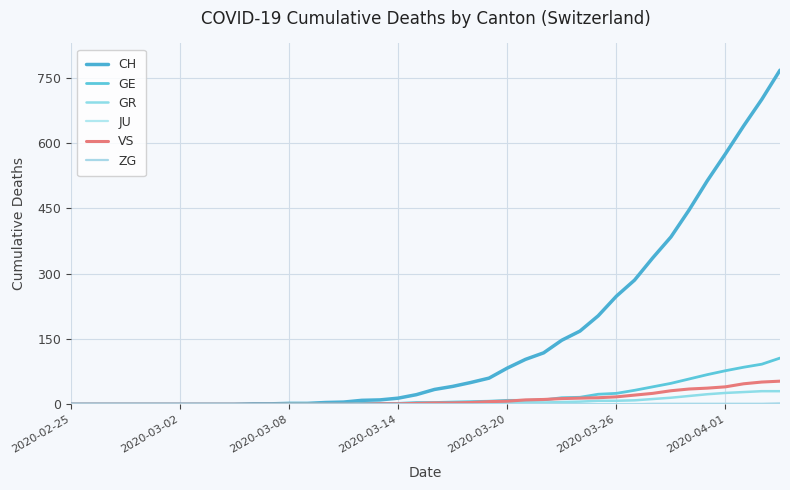

Reading left to right, list all the values displayed in this chart.

CH: 0	0	0	0	0	0	0	0	0	0	1	1	2	2	4	5	9	10	14	22	34	41	50	60	83	103	118	147	168	203	248	285	336	384	446	513	575	639	700	767
GE: 0	0	0	0	0	0	0	0	0	0	0	0	2	2	1	1	2	2	2	4	4	5	6	7	9	9	10	15	16	23	25	32	40	48	58	68	77	85	92	106
GR: 0	0	0	0	0	0	0	0	0	0	0	0	0	0	0	0	0	0	0	0	1	1	1	2	3	4	4	5	6	8	8	9	12	15	19	23	26	28	30	30
JU: 0	0	0	0	0	0	0	0	0	0	0	0	0	0	0	0	0	0	0	0	0	0	0	0	0	0	0	0	0	0	0	0	0	0	0	0	0	0	0	0
VS: 0	0	0	0	0	0	0	0	0	0	0	0	0	0	0	0	0	1	1	2	3	3	4	6	7	10	11	13	14	15	17	21	25	31	35	37	40	47	51	53
ZG: 0	0	0	0	0	0	0	0	0	0	0	0	0	0	0	0	0	0	0	0	0	0	0	0	0	0	0	0	0	0	0	0	1	1	1	1	1	1	1	2